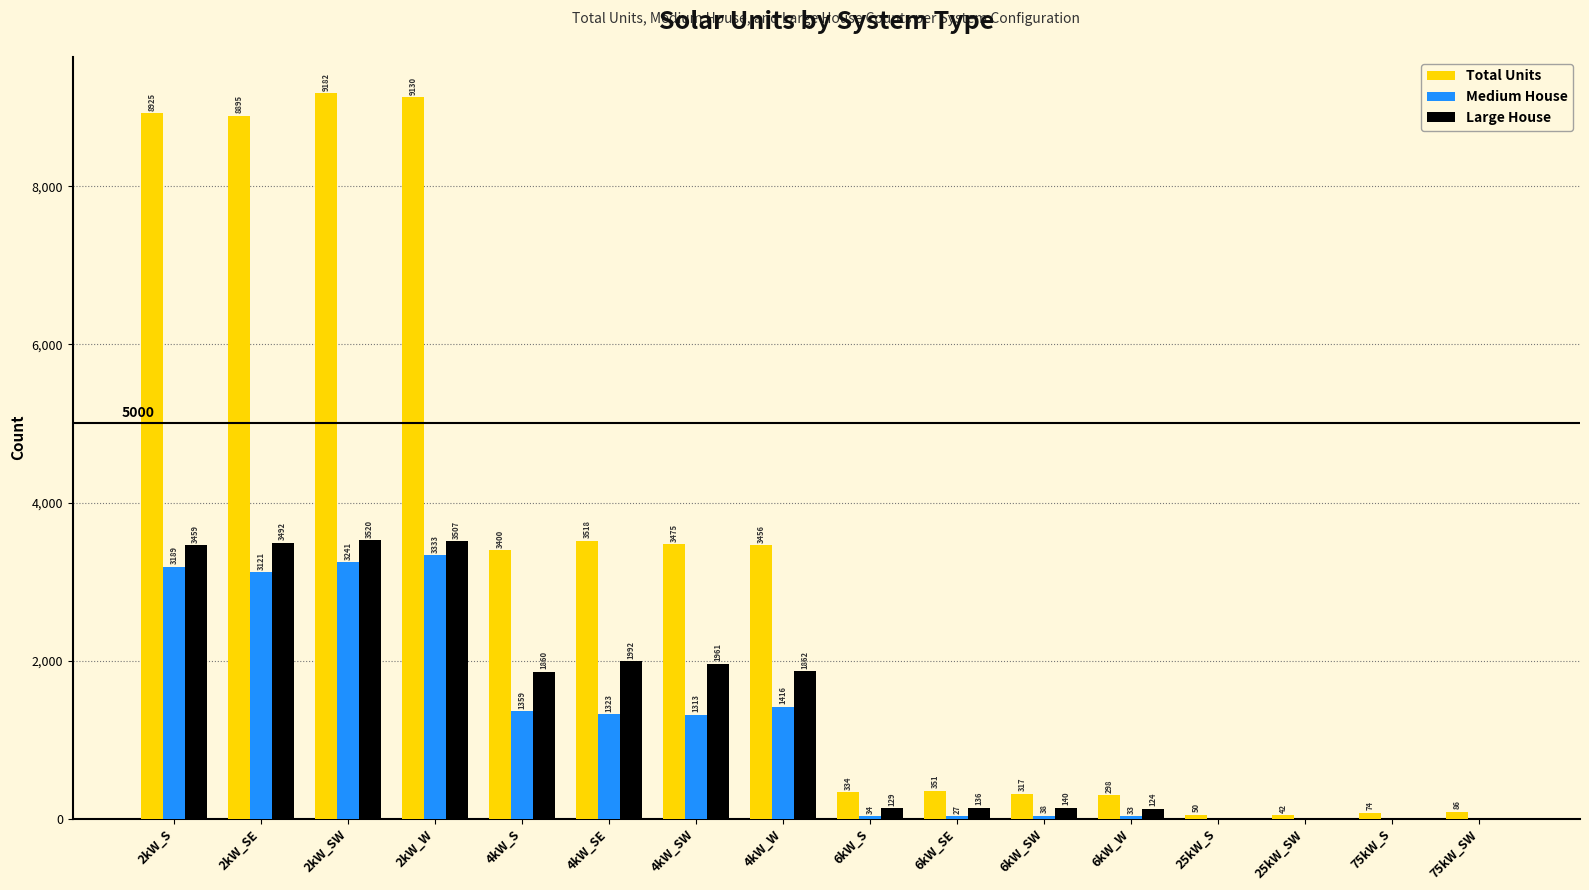

How many categories are shown in the chart?

16